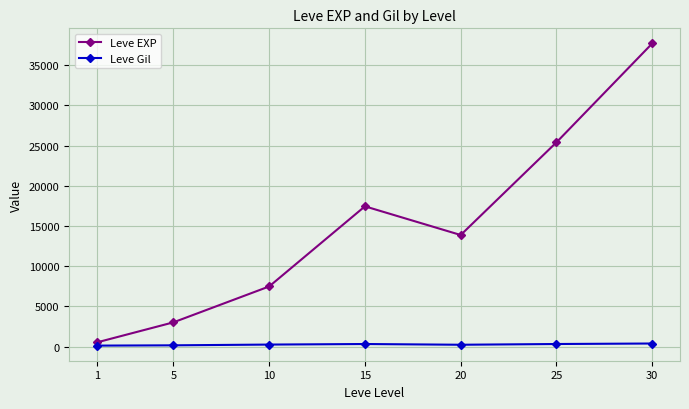

At which label does Leve Gil first exceed 242?

10